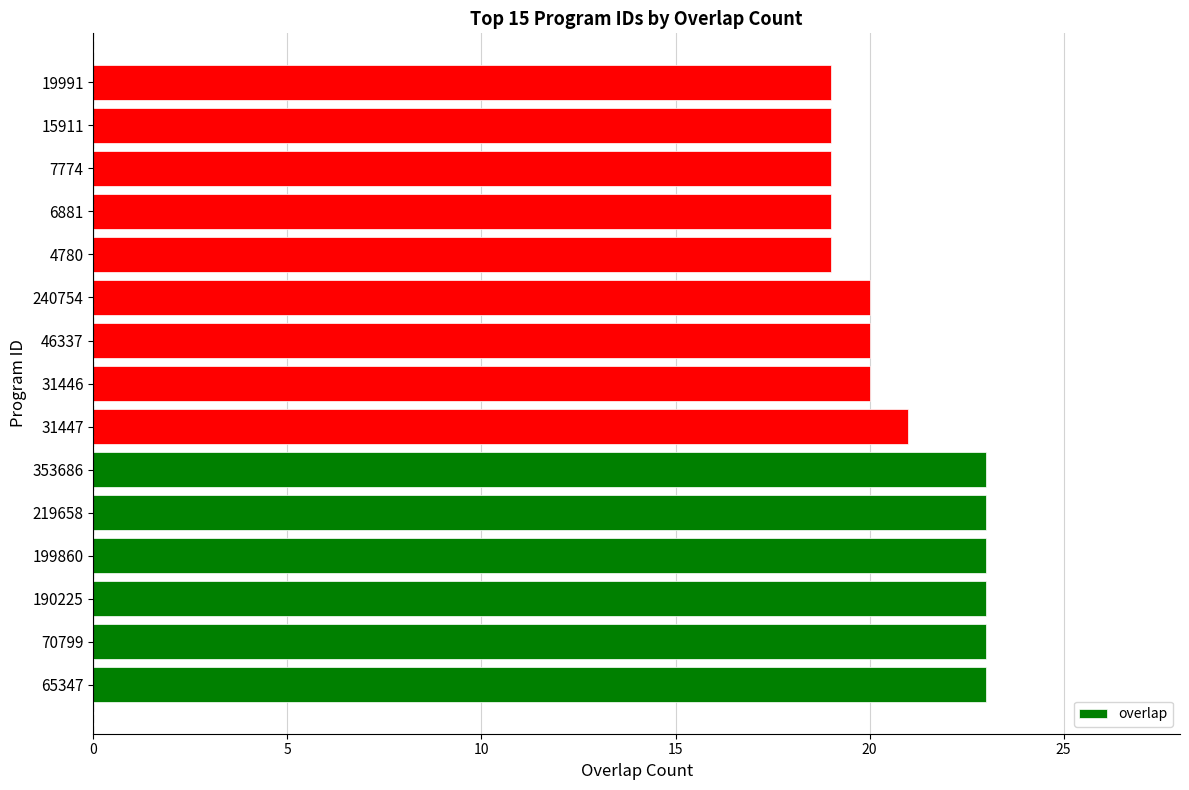

What is the minimum value shown in the chart?

19